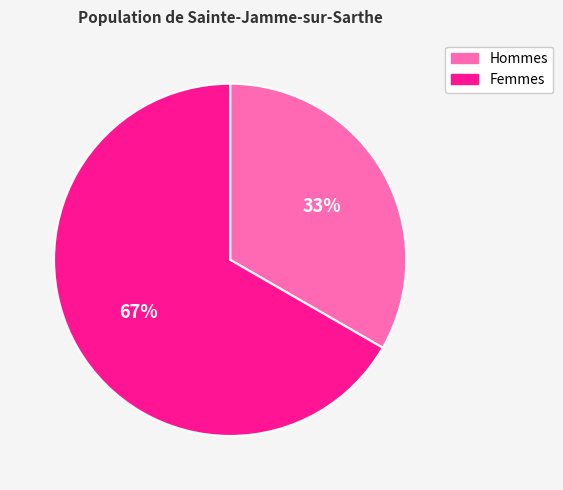

To the nearest percent, what is the average slice percentage?

50%